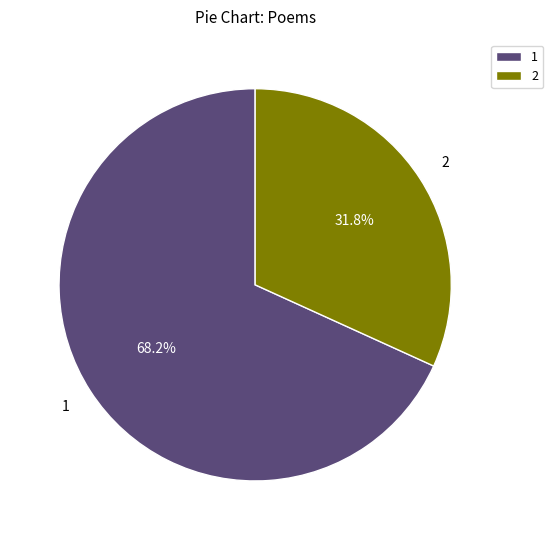

What is the ratio of the value at 2 to the value at 1?

0.5